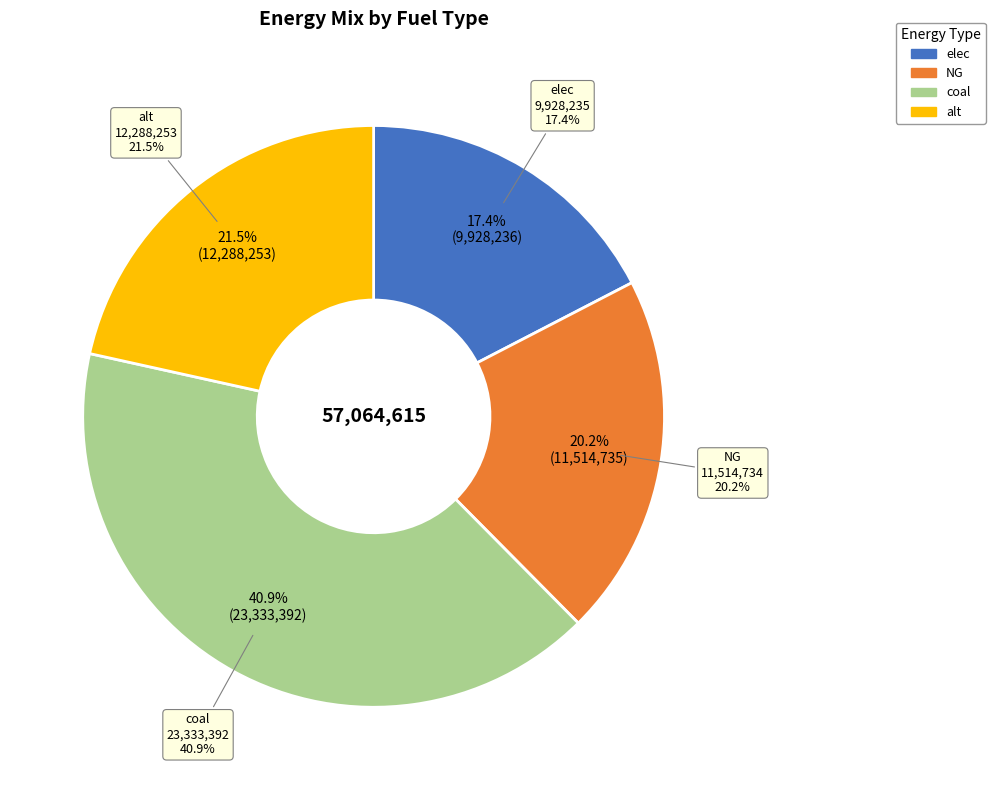

Which slice is the smallest?

elec